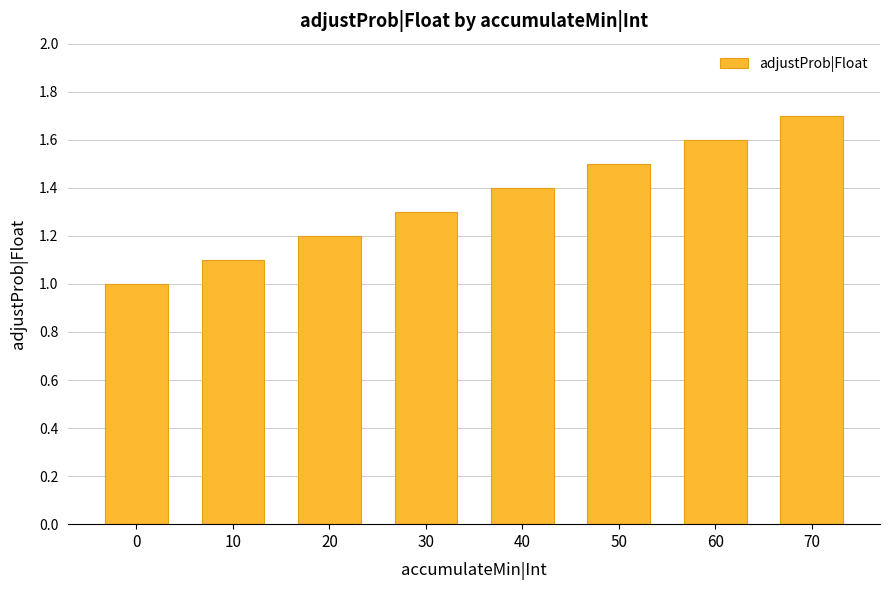

What is the difference between the maximum and minimum values?

0.7